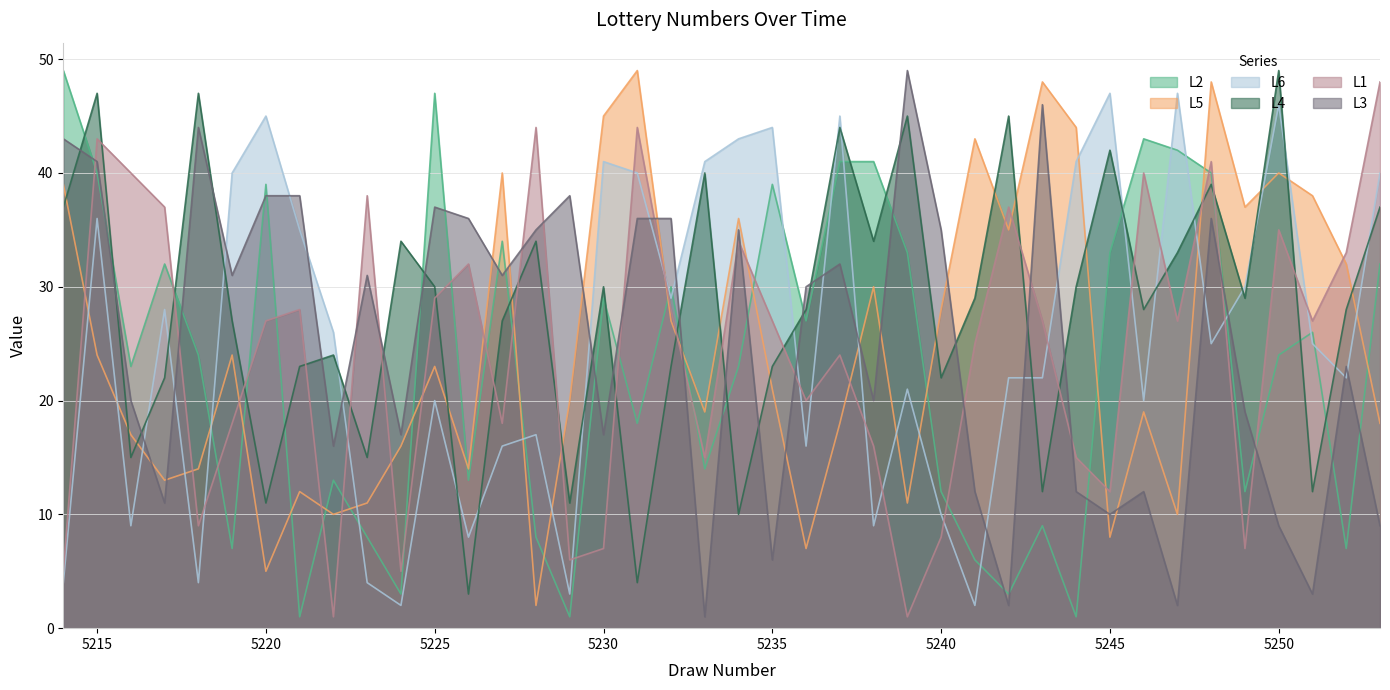

List the labels in order of L5 value, smallest first.

5228, 5220, 5236, 5245, 5222, 5247, 5223, 5239, 5221, 5217, 5218, 5226, 5224, 5216, 5237, 5253, 5233, 5246, 5229, 5235, 5225, 5215, 5219, 5232, 5240, 5238, 5252, 5242, 5234, 5249, 5251, 5214, 5227, 5250, 5241, 5244, 5230, 5243, 5248, 5231